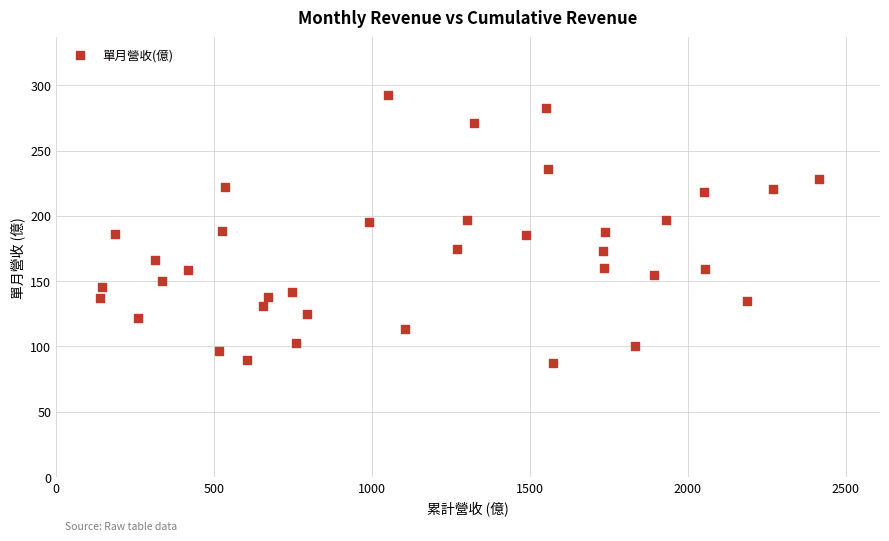

What is the range of X values (max minus min)?

2277.8